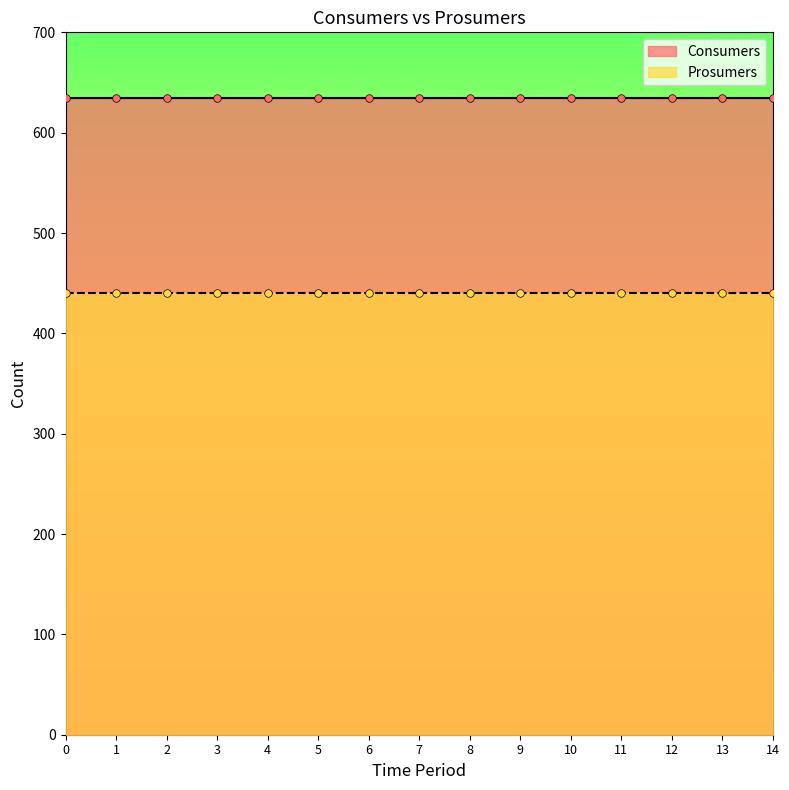

What is the total value across all series at 14?

1075